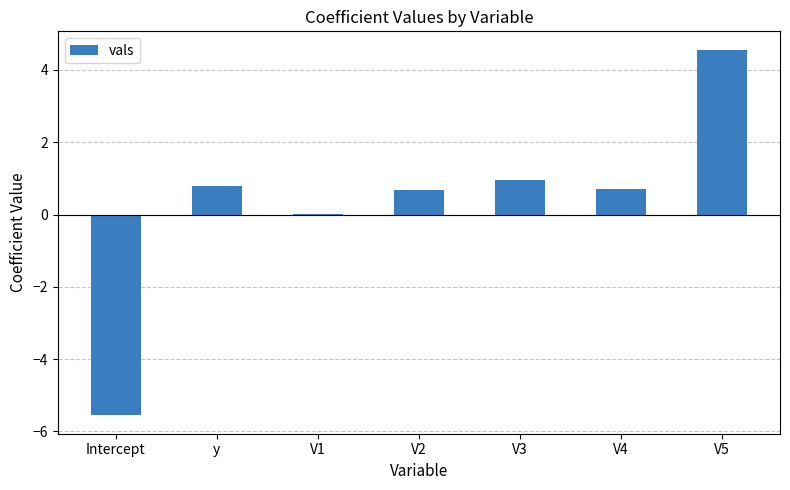

Count the number of categories in the chart.

7